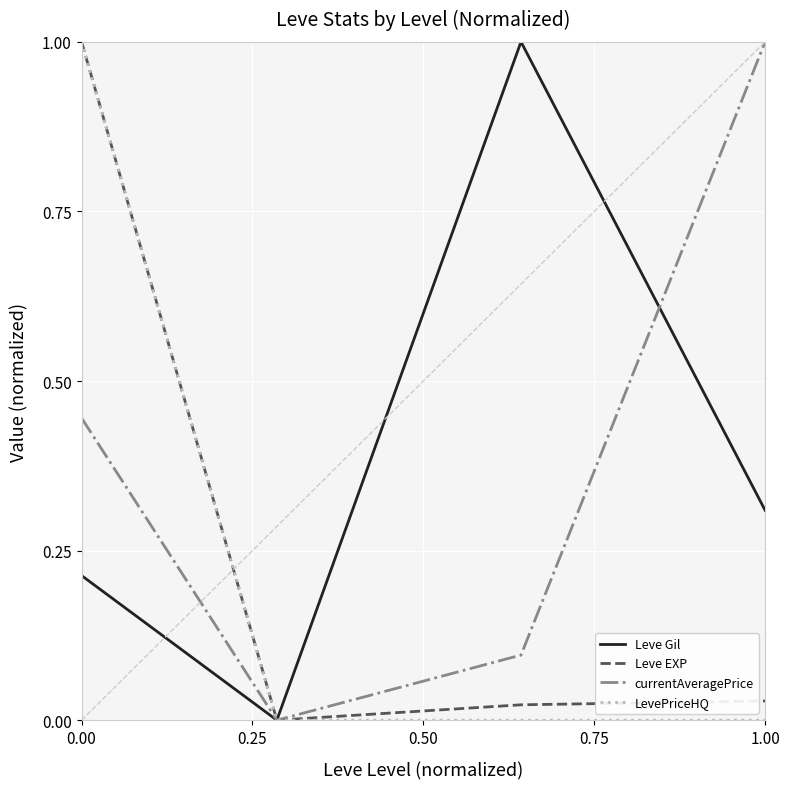

What is the maximum value shown in the chart?

1.0